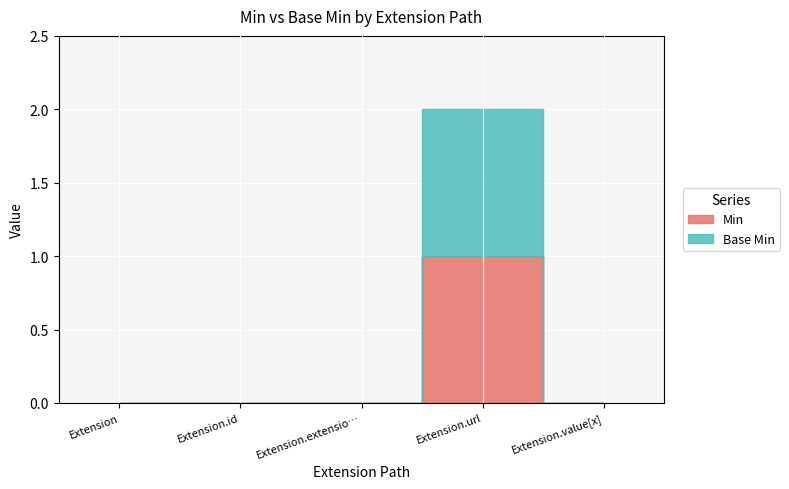

At how many categories does at least one series exceed 0?

1